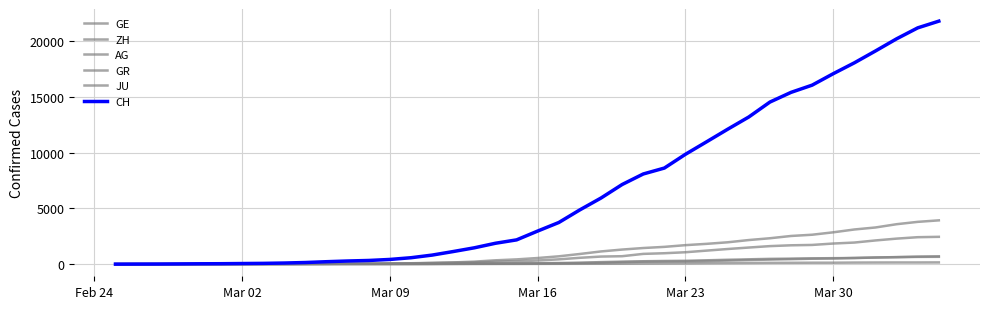

What is the average value of the JU series?

49